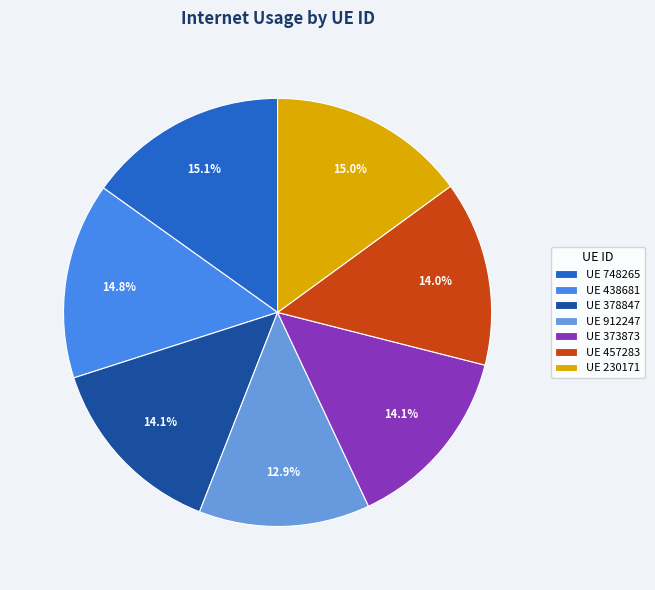

What portion of the pie excludes UE 748265?

84.9%